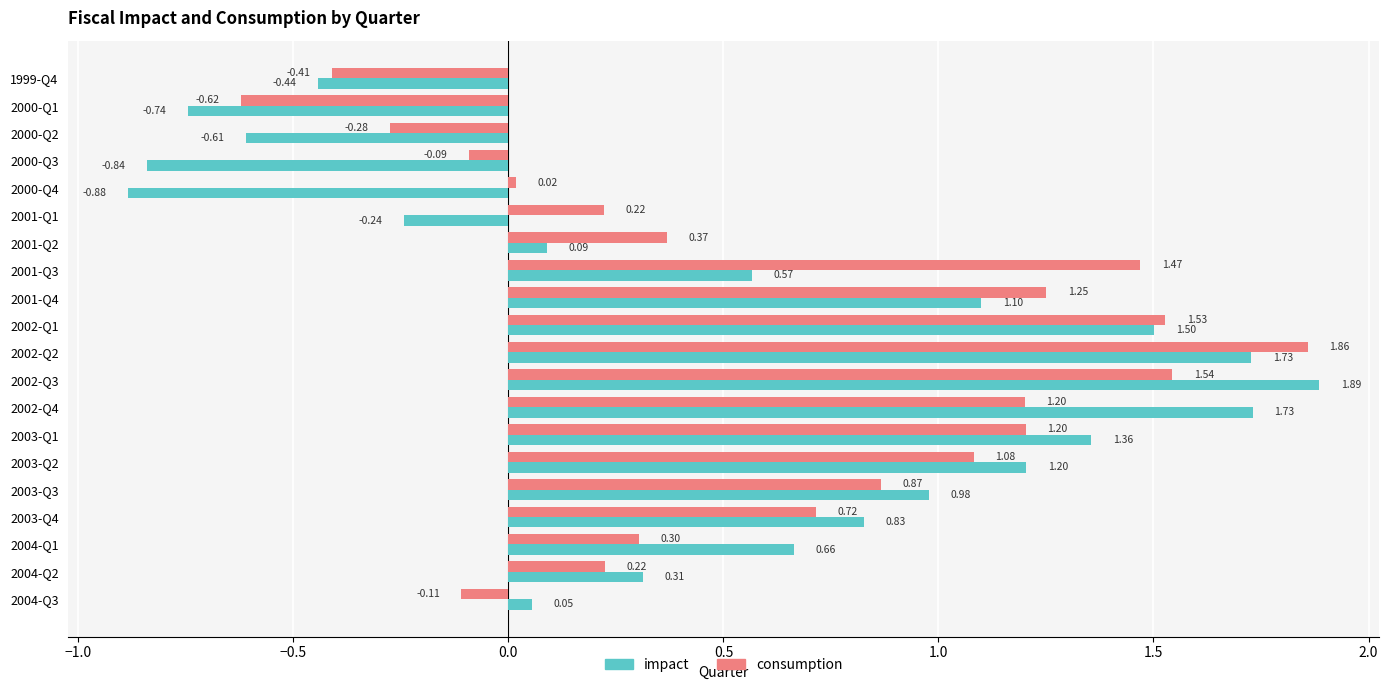

At how many categories does at least one series exceed 0?

16